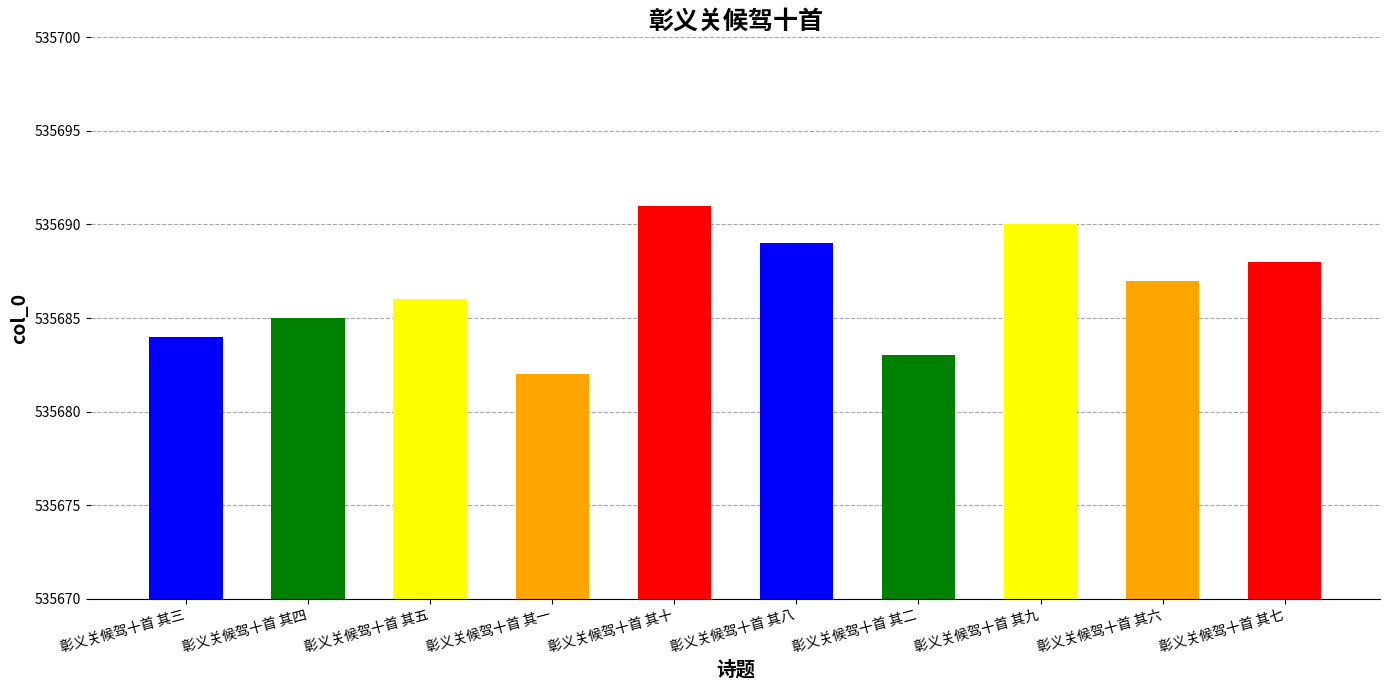

What is the smallest value displayed?

535682